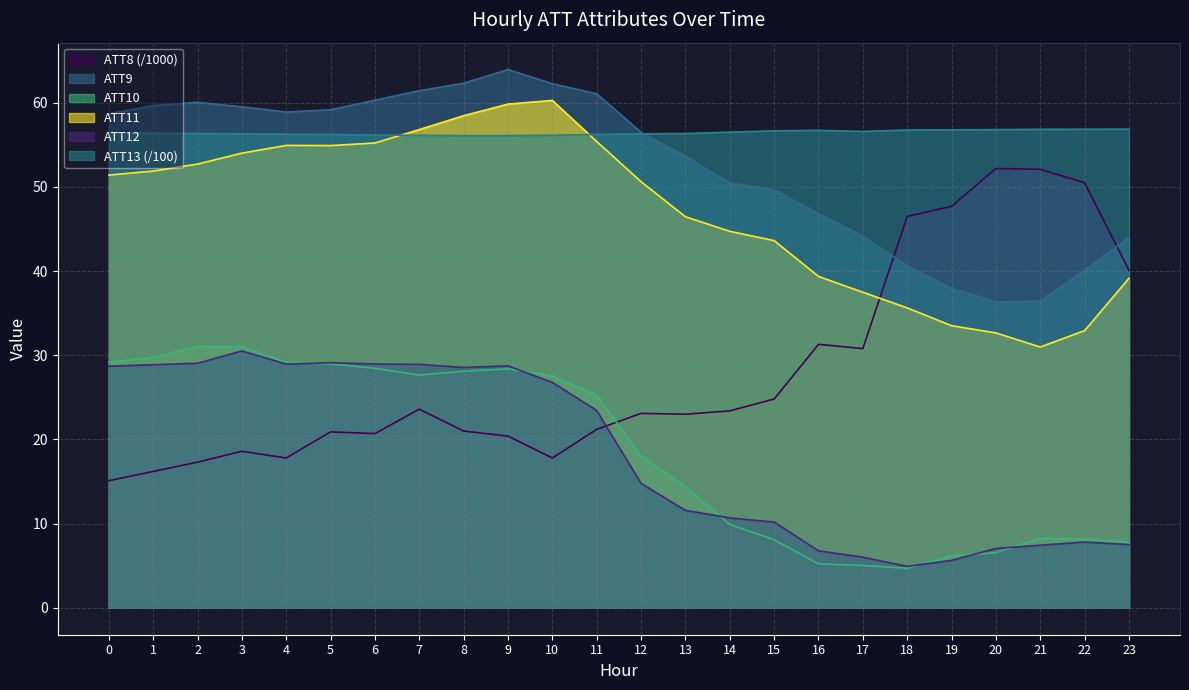

Between 5 and 15, which series saw the biggest shift?

ATT10